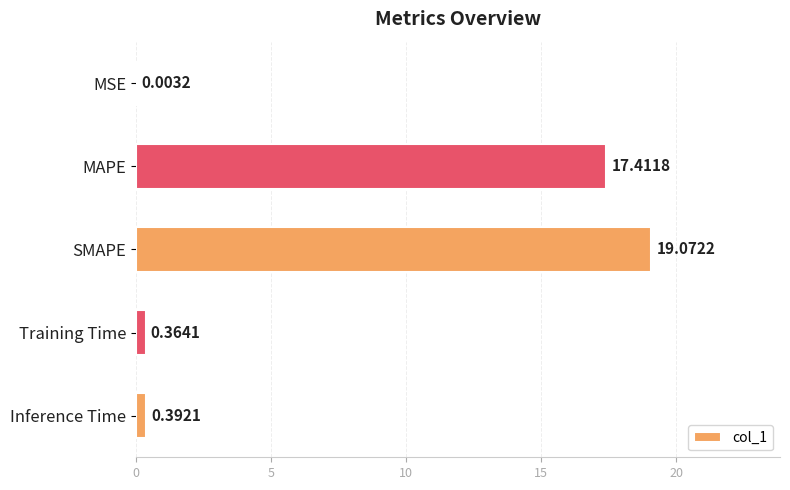

What is the sum of all values?

37.2